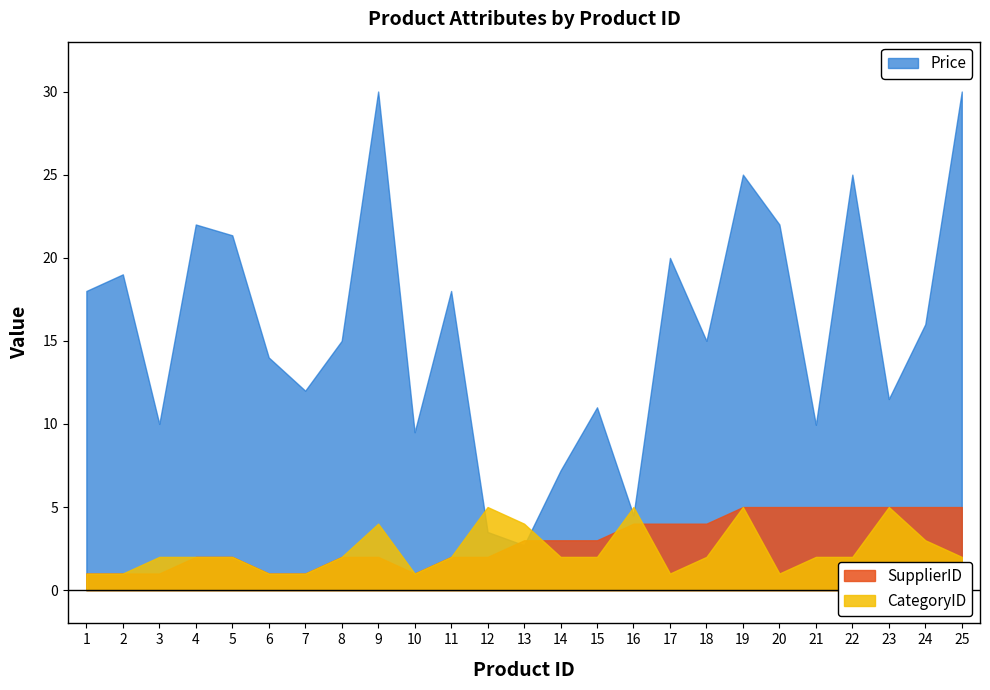

Count the number of categories in the chart.

25